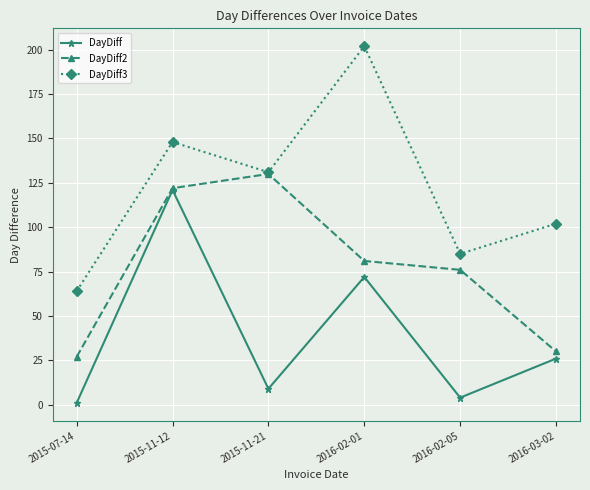

What is the sum of all DayDiff2 values?

466